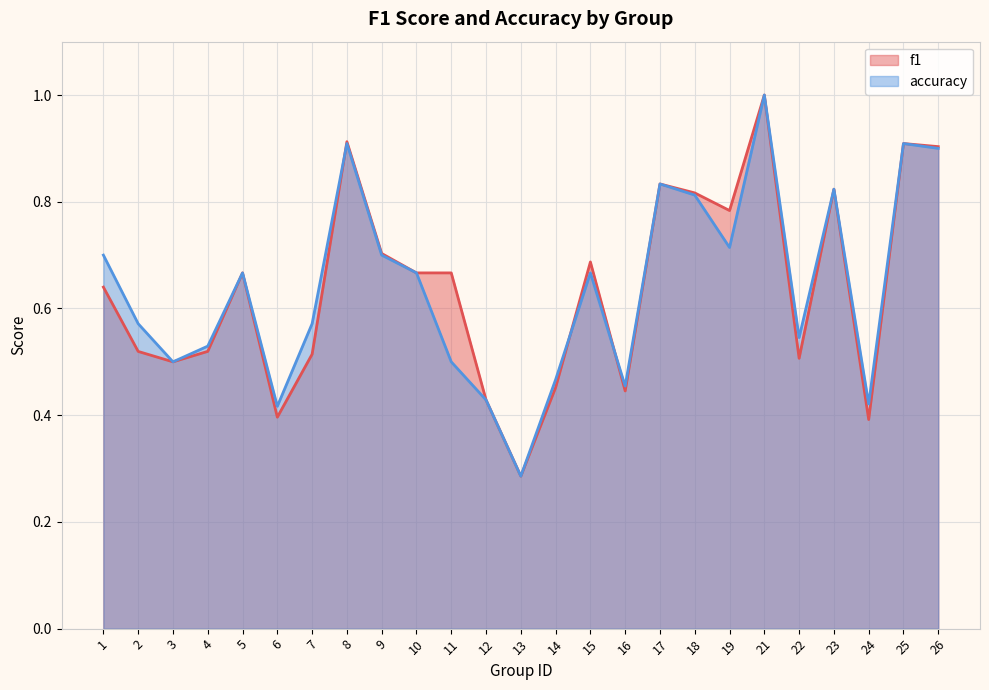

What is the value of the accuracy point at the 16th from the left?

0.5